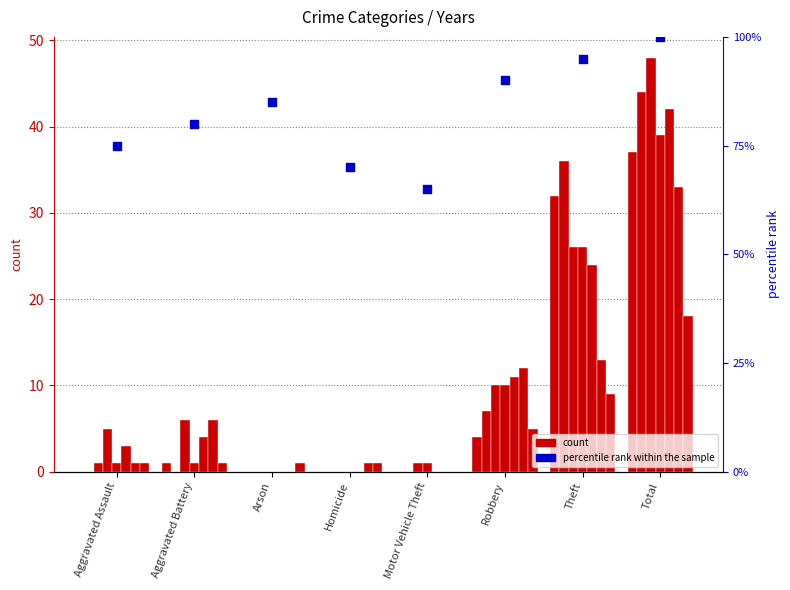

What is the change in value from Motor Vehicle Theft to Robbery?

+25